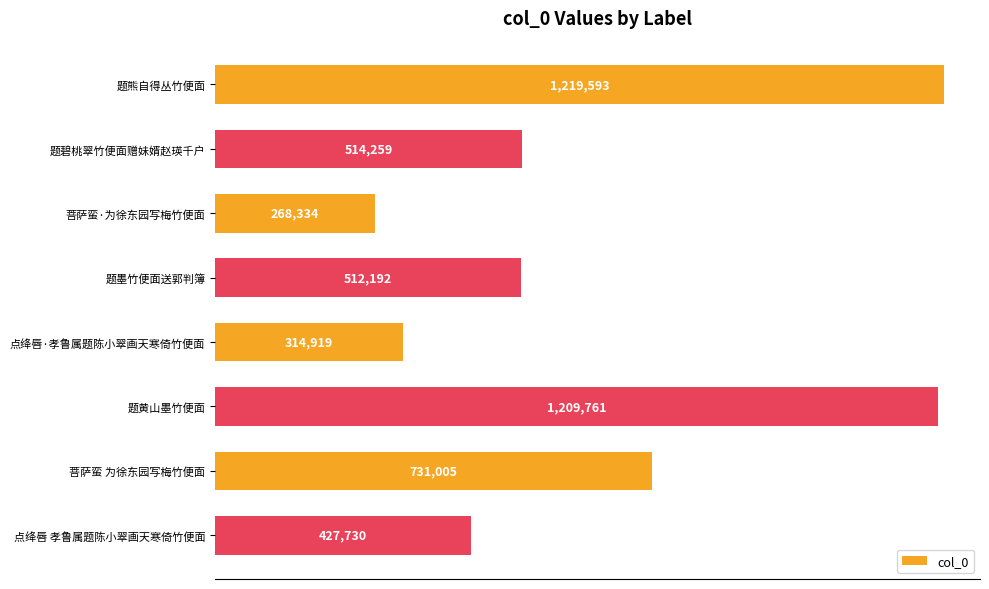

List the labels in order of value, largest first.

题熊自得丛竹便面, 题黄山墨竹便面, 菩萨蛮 为徐东园写梅竹便面, 题碧桃翠竹便面赠妹婿赵瑛千户, 题墨竹便面送郭判簿, 点绛唇 孝鲁属题陈小翠画天寒倚竹便面, 点绛唇·孝鲁属题陈小翠画天寒倚竹便面, 菩萨蛮·为徐东园写梅竹便面